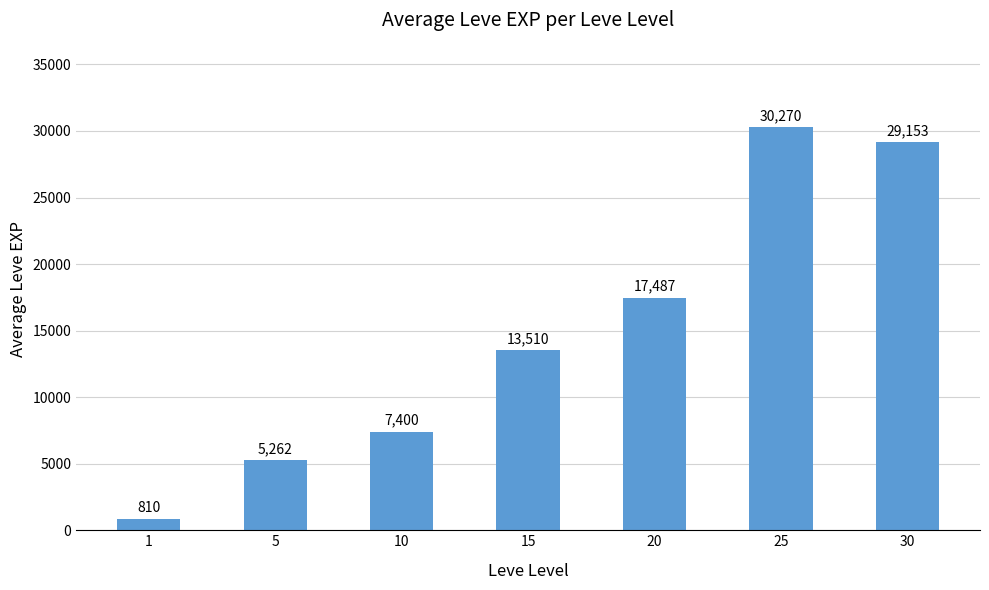

List the labels in order of value, smallest first.

1, 5, 10, 15, 20, 30, 25